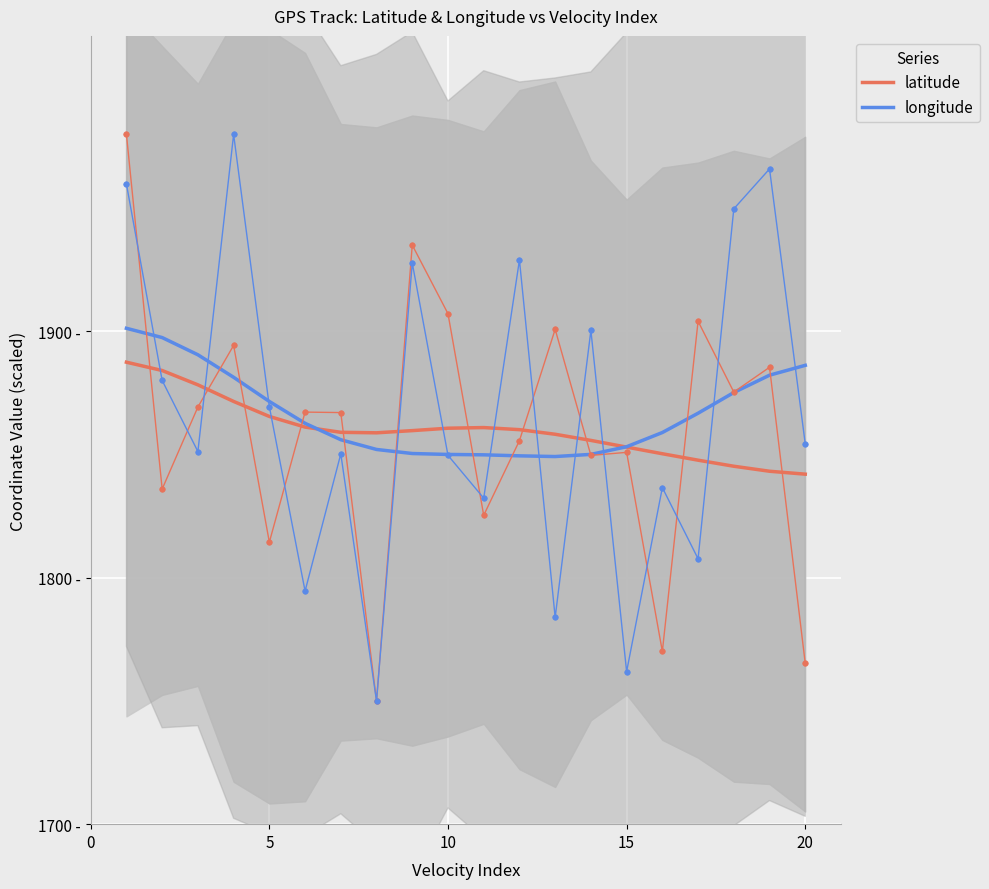

How many data points does each series have?

20